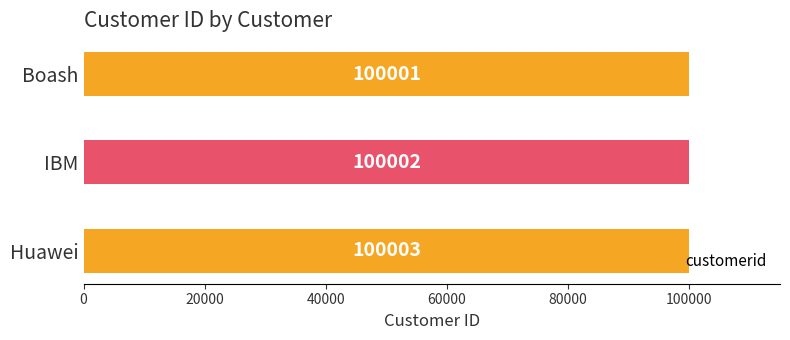

What is the ratio of the value at IBM to the value at Huawei?

1.0